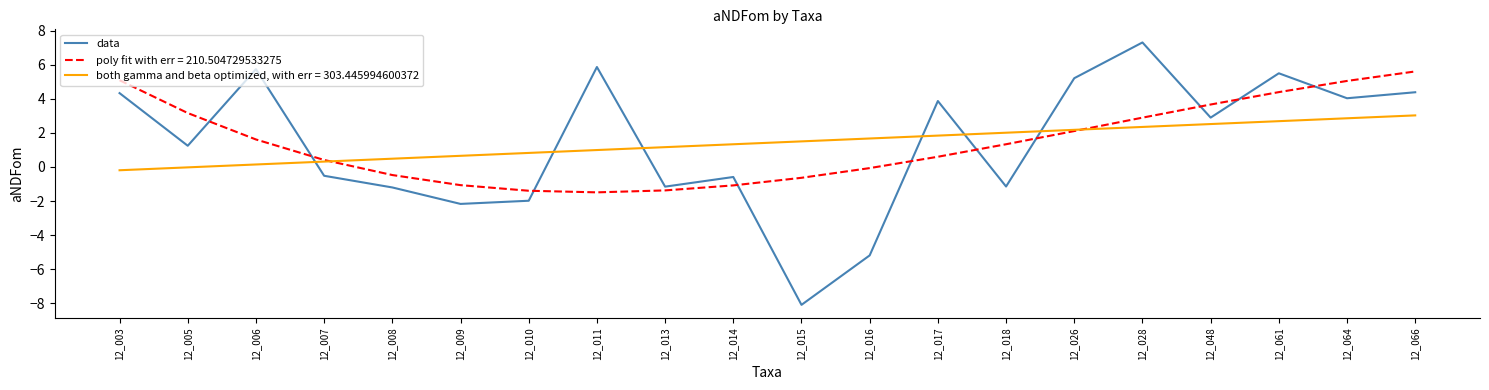

What is the minimum value shown in the chart?

-8.1